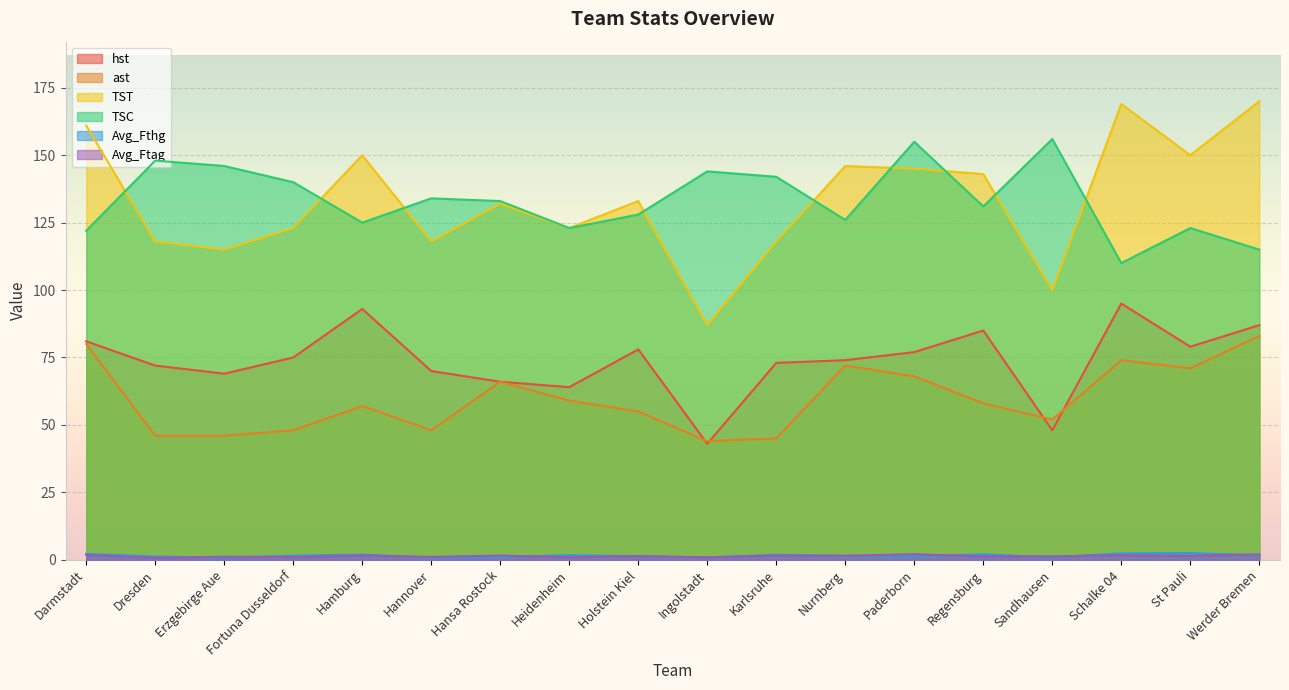

How many interior local peaks does the ast series have?

4